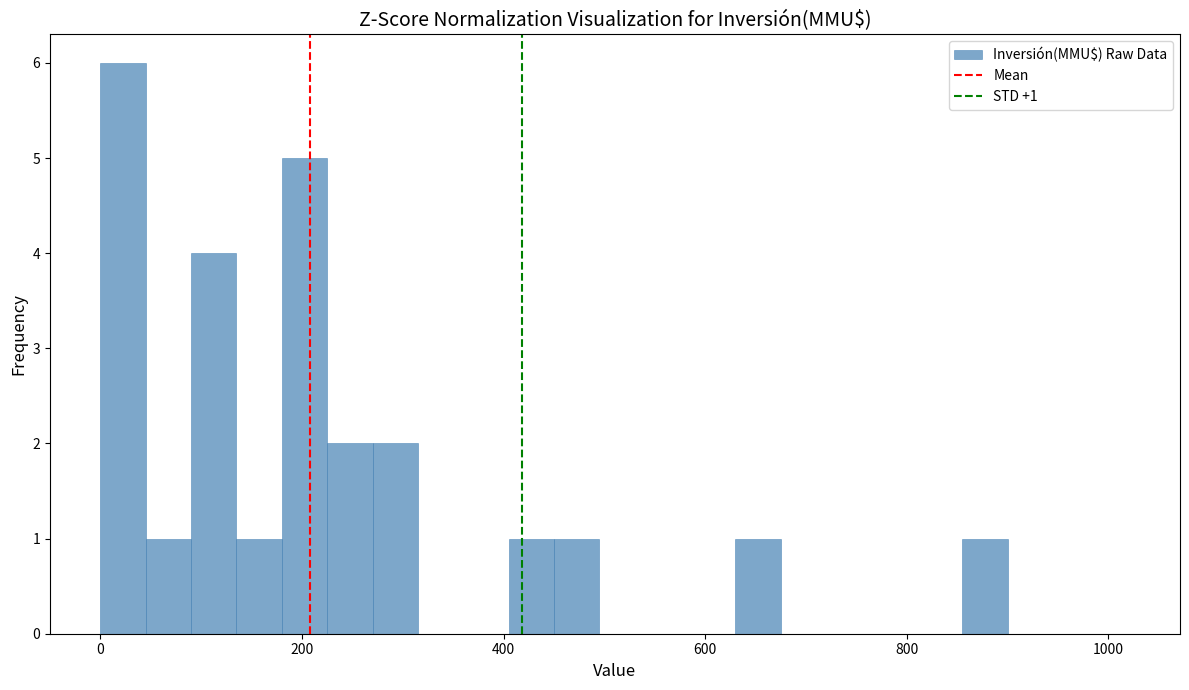

Read against the x-axis, roughly where is the centre of the tallest bar?

20